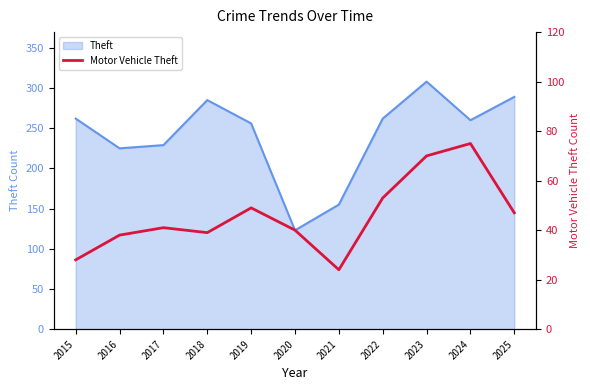

What is the smallest value displayed?

24